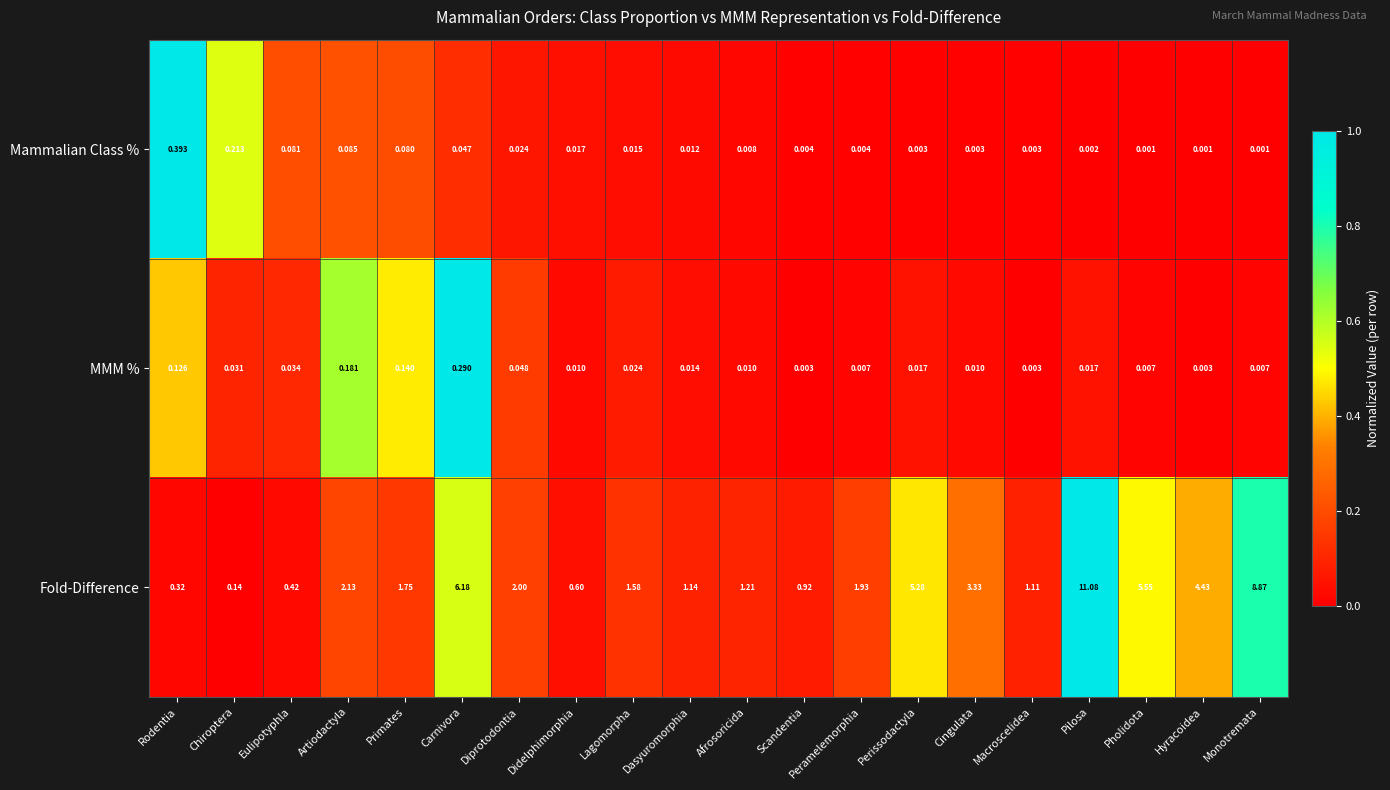

Which label corresponds to the largest value in the chart?

Pilosa